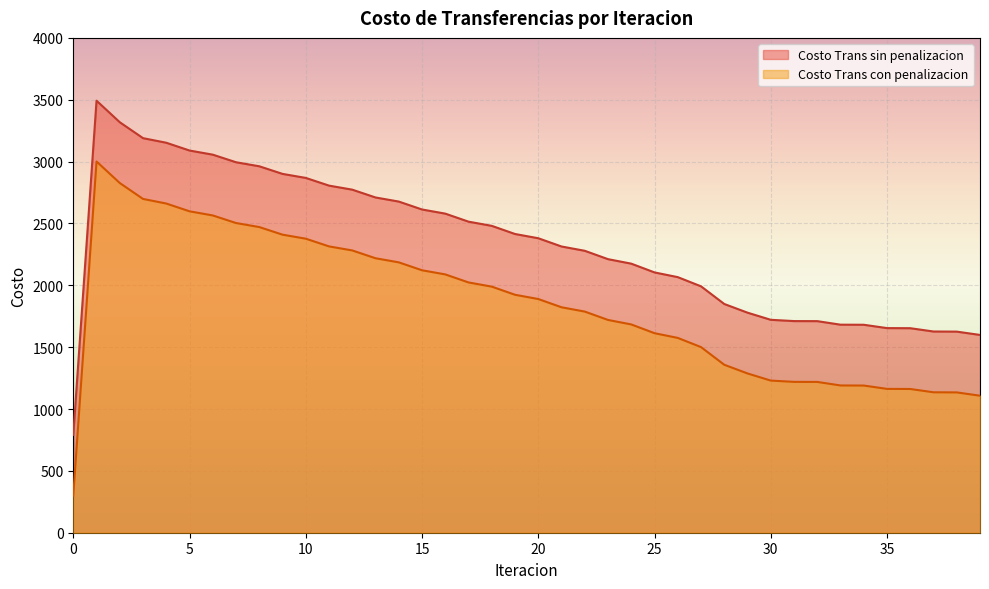

At which category is the sum across all series the highest?

1